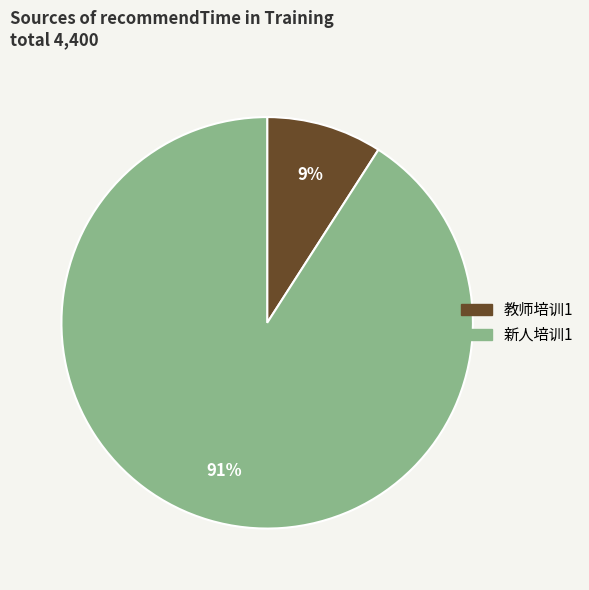

Which category has the smallest portion of the pie?

教师培训1